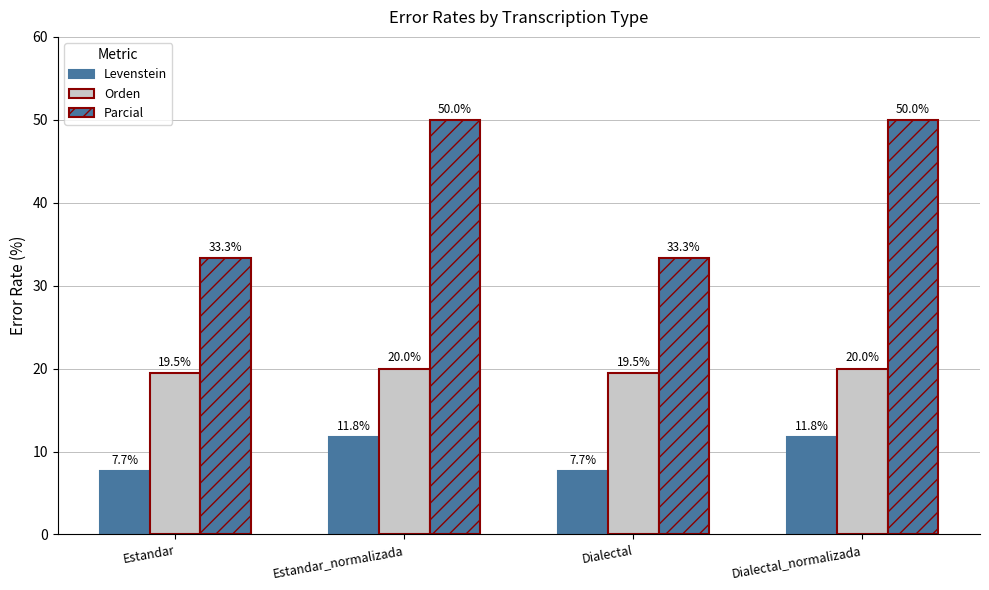

Reading left to right, what are all the values shown in this chart?

Levenstein: Estandar=7.7	Estandar_normalizada=11.8	Dialectal=7.7	Dialectal_normalizada=11.8
Orden: Estandar=19.5	Estandar_normalizada=20.0	Dialectal=19.5	Dialectal_normalizada=20.0
Parcial: Estandar=33.3	Estandar_normalizada=50.0	Dialectal=33.3	Dialectal_normalizada=50.0